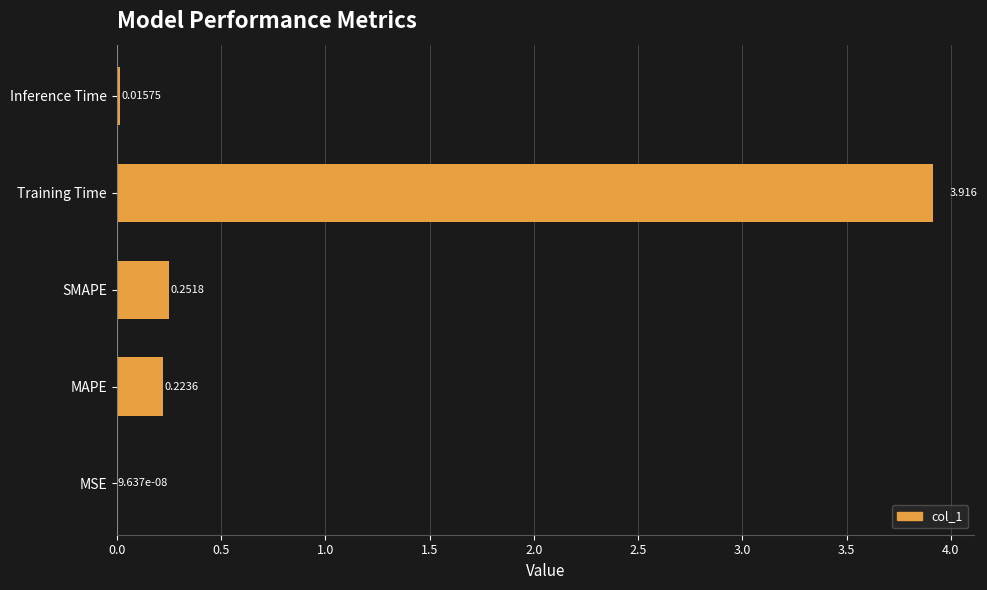

Between MAPE and SMAPE, which is larger?

SMAPE